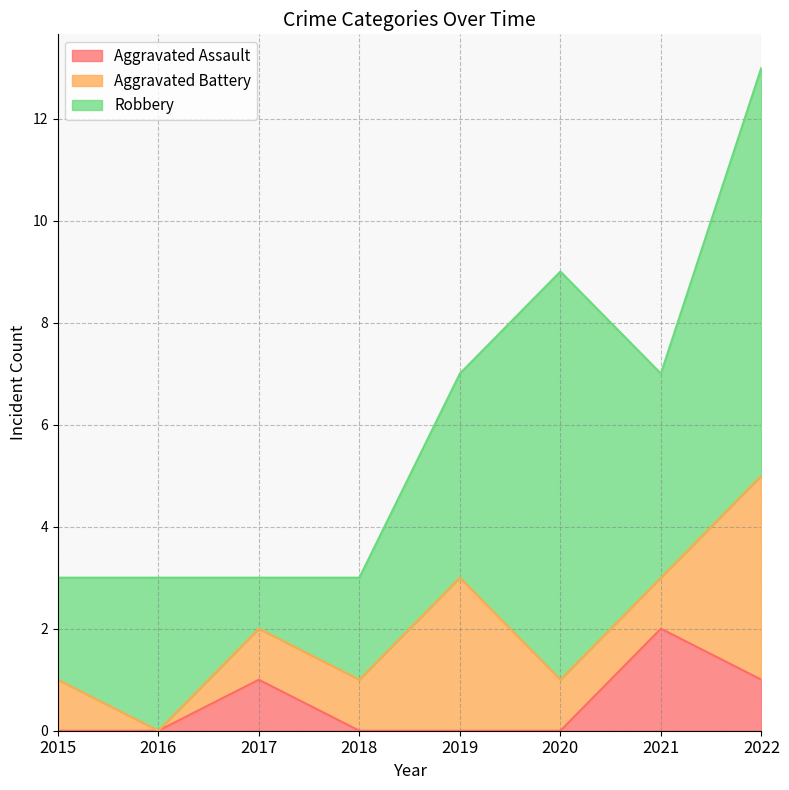

Count the Aggravated Battery values in the range 1 to 3.

6